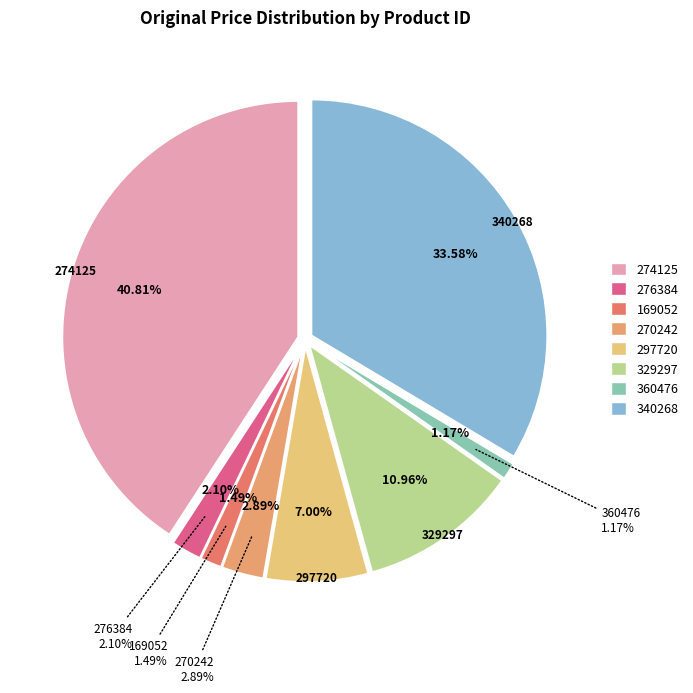

What percentage is the 276384 slice, to the nearest percent?

2%